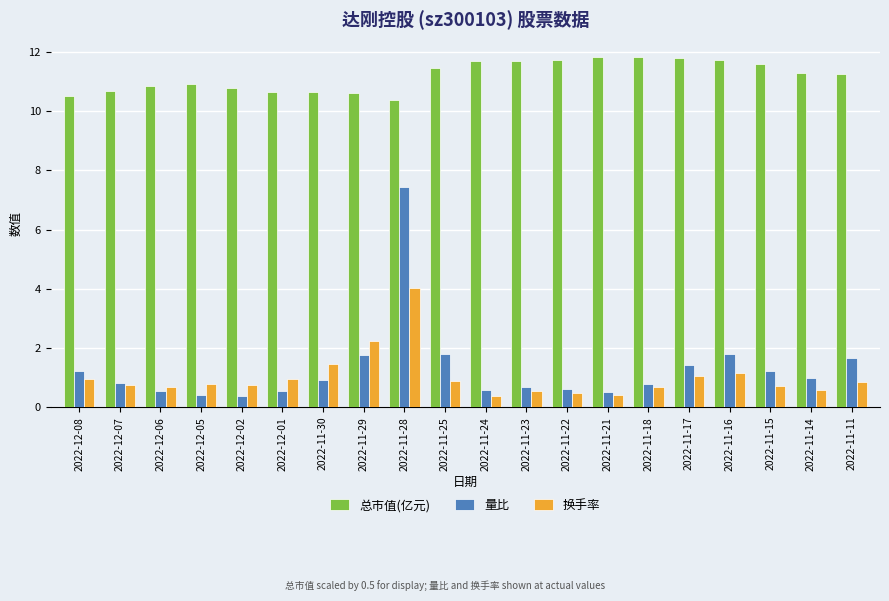

What is the total value across all series at 2022-11-18?

13.3